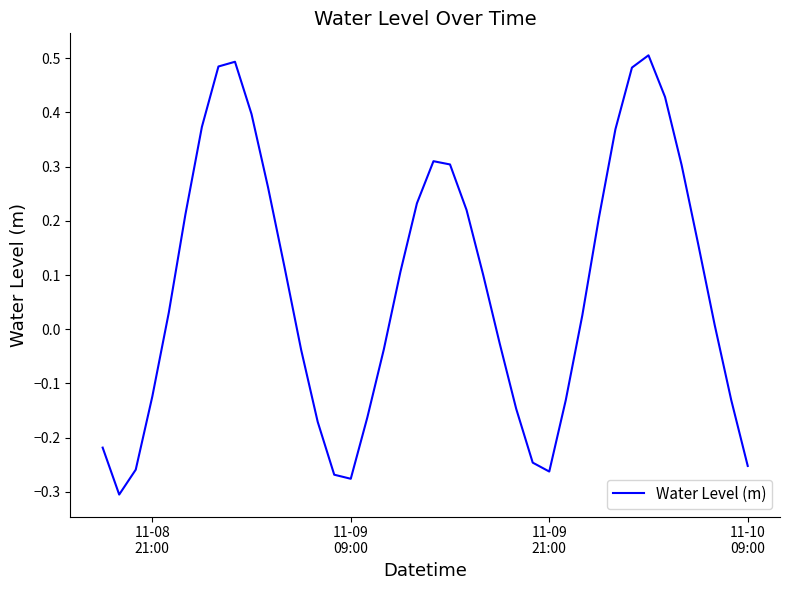

What is the difference between the maximum and minimum values?

0.8